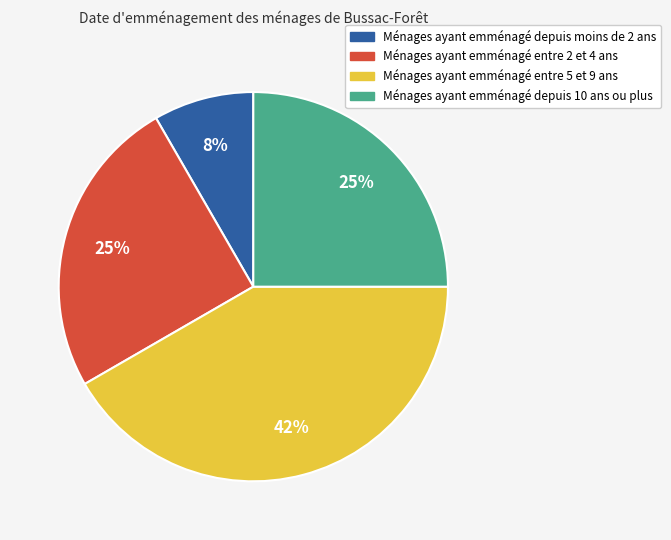

Does any single category account for the majority?

No